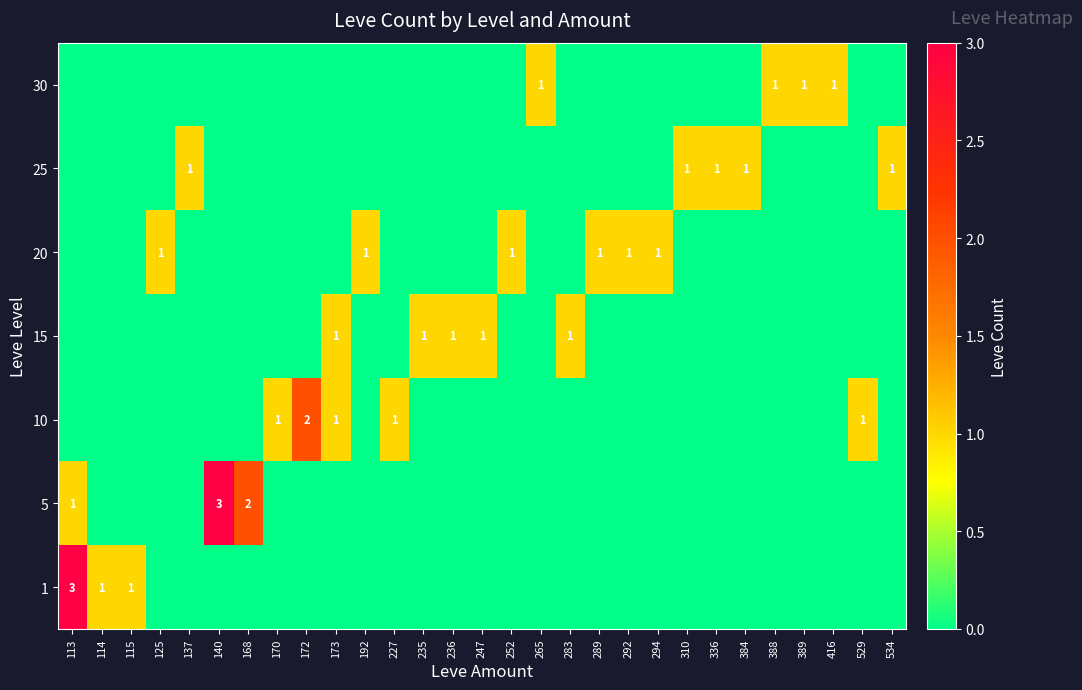

The 15 series shows 0 at 235. True or false?

False